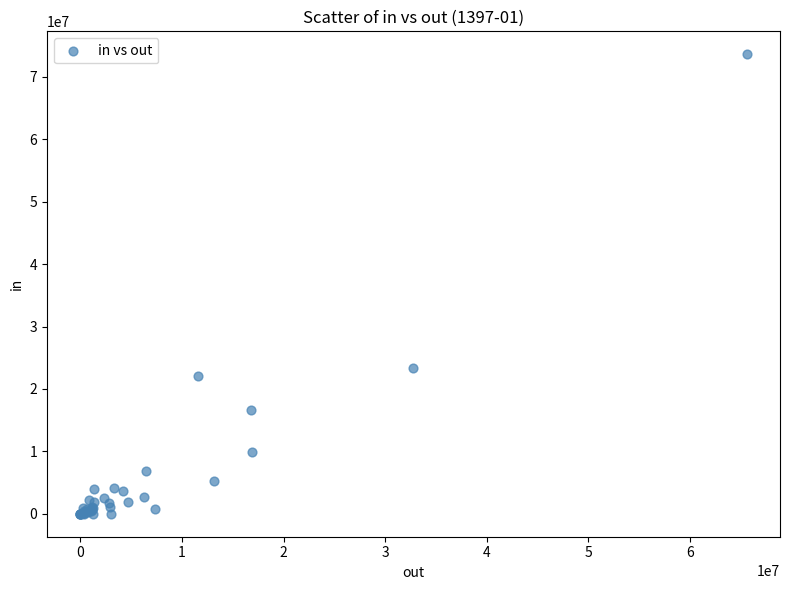

What Y value in the scatter plot is closest to 36811146?

23416212.0